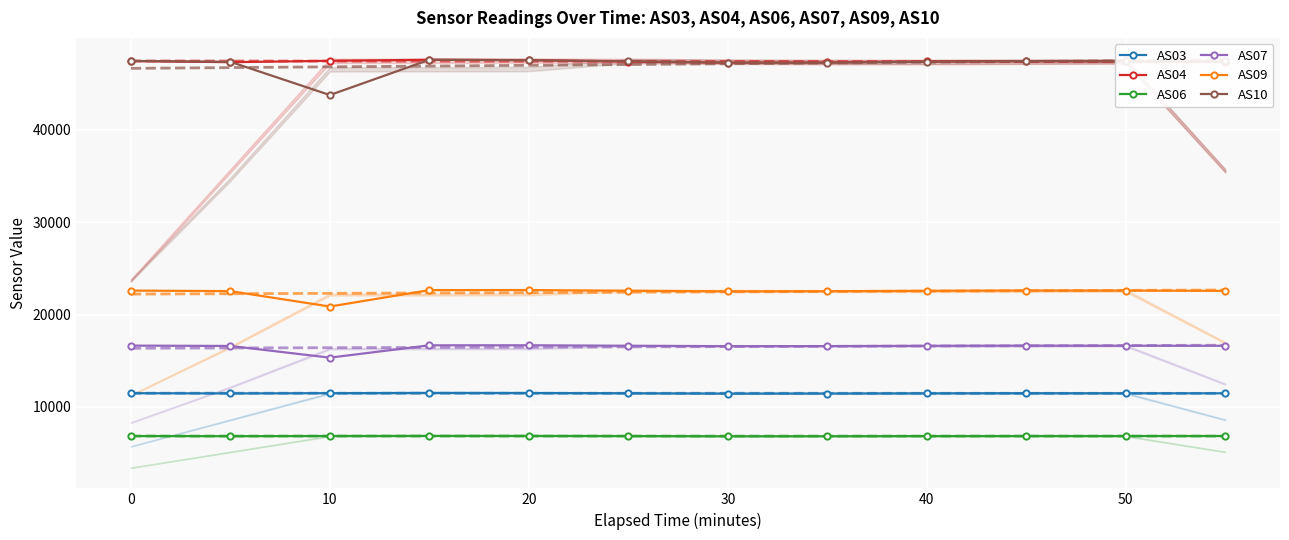

What is the maximum value for AS06?

6866